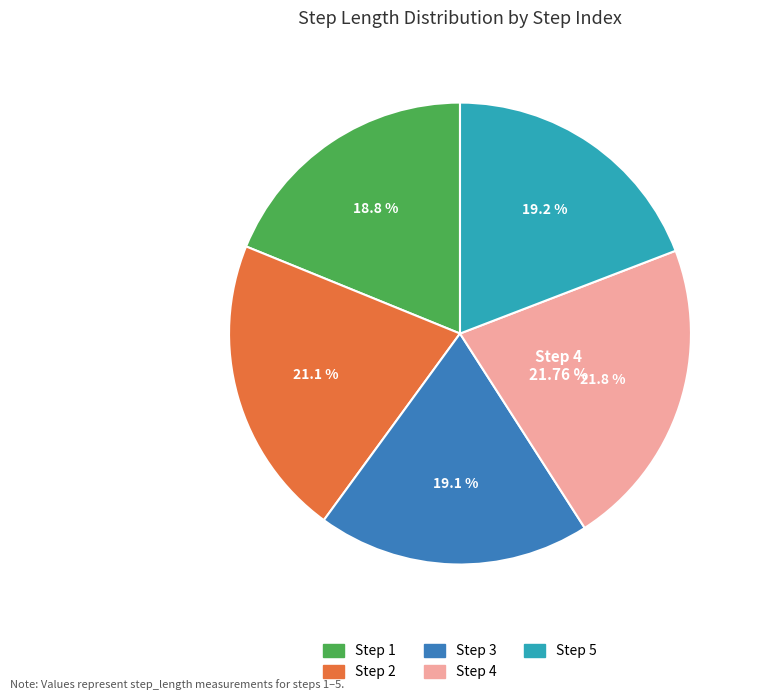

To the nearest percent, what portion does 3 represent?

19%